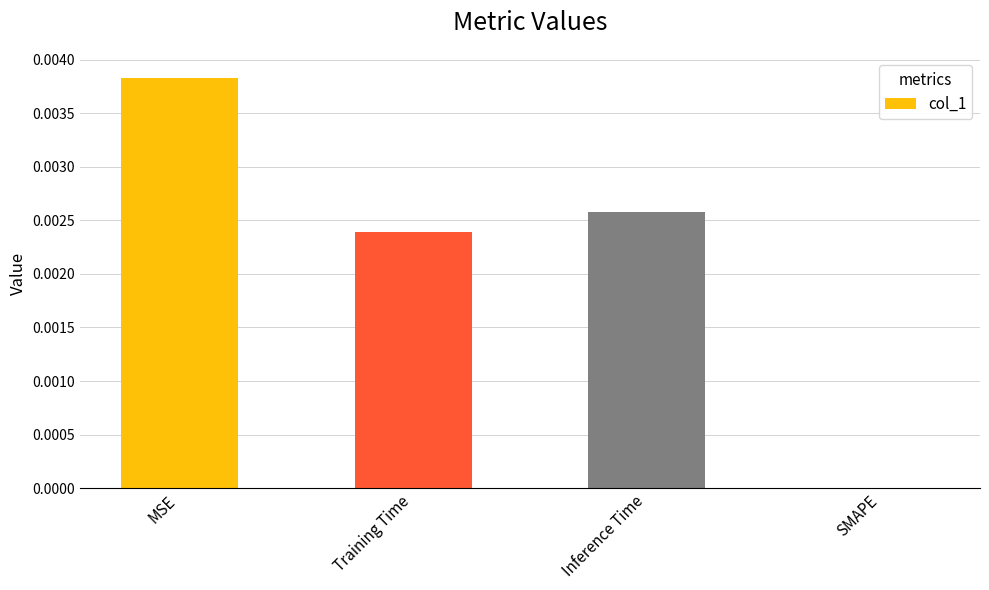

Which category has the highest value across all series?

MSE